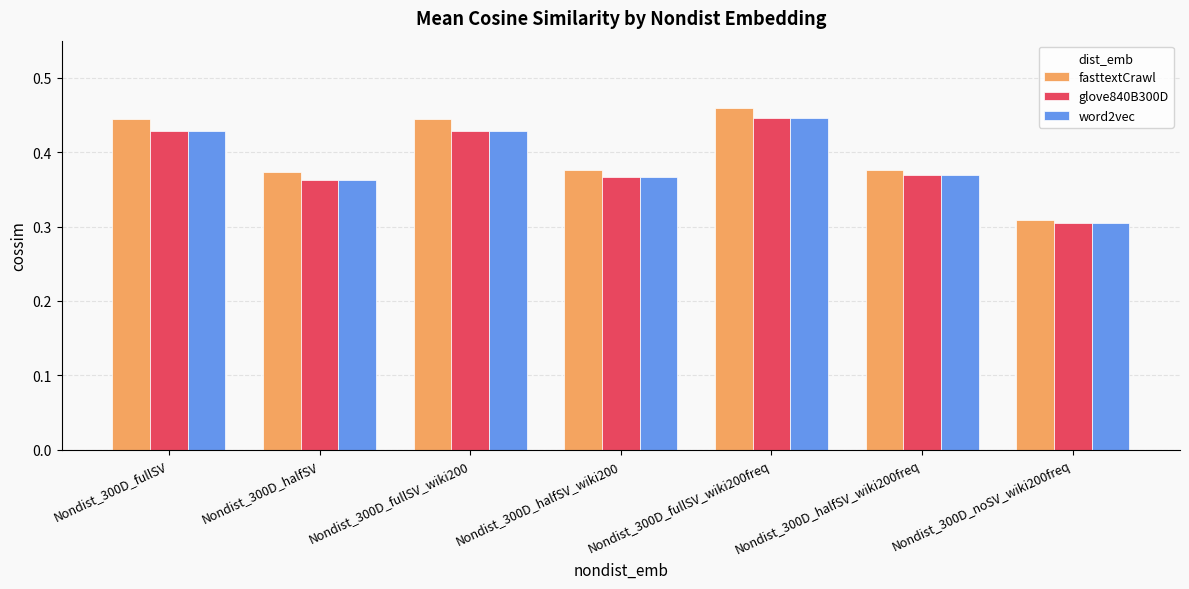

Which series has the largest range (max minus min)?

fasttextCrawl